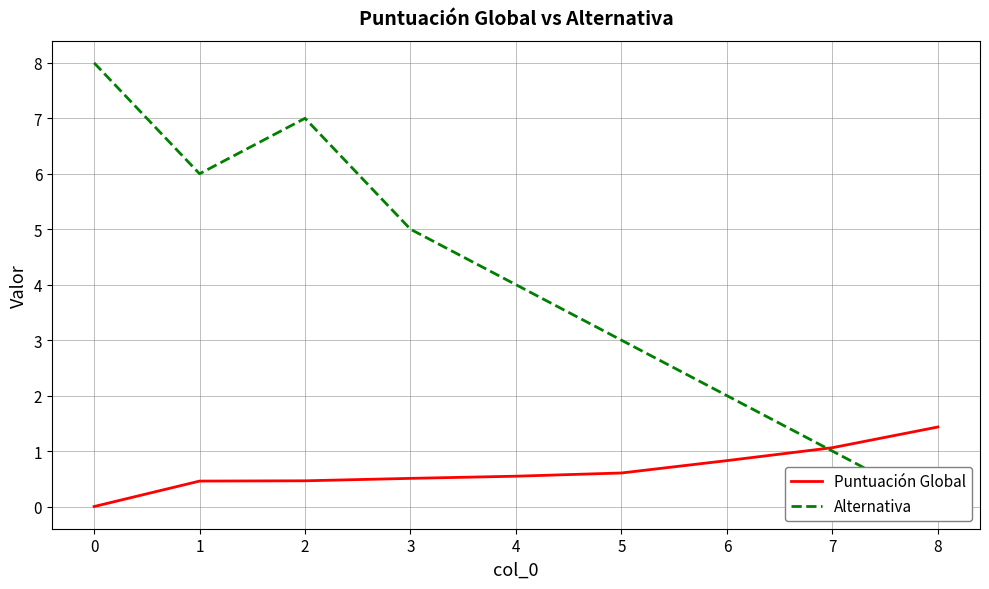

Reading right to left, transcribe all the data shown in this chart.

Puntuación Global: 1.4	1.1	0.8	0.6	0.5	0.5	0.5	0.5	0.0
Alternativa: 0.0	1.0	2.0	3.0	4.0	5.0	7.0	6.0	8.0